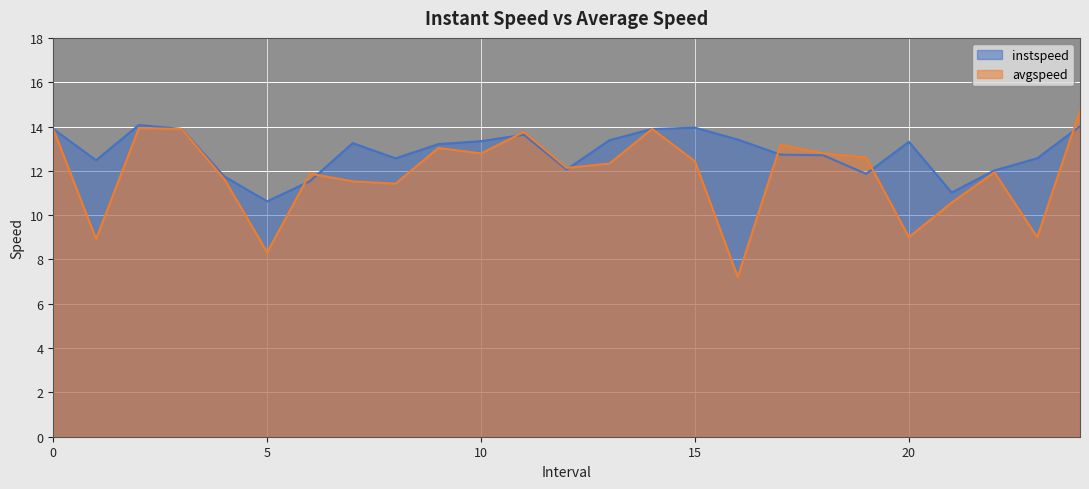

List the labels in order of instspeed value, smallest first.

5.0, 21.0, 6.0, 4.0, 19.0, 22.0, 12.0, 1.0, 8.0, 23.0, 18.0, 17.0, 9.0, 7.0, 20.0, 10.0, 13.0, 16.0, 11.0, 0, 3, 14, 15.0, 24.0, 2.0